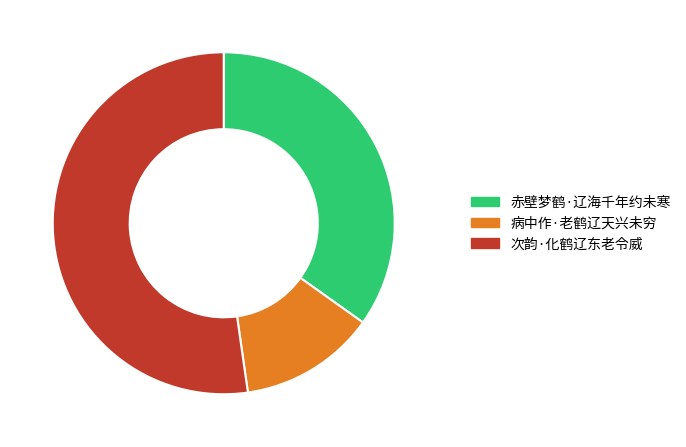

What is the largest slice in the pie chart?

次韵·化鹤辽东老令威